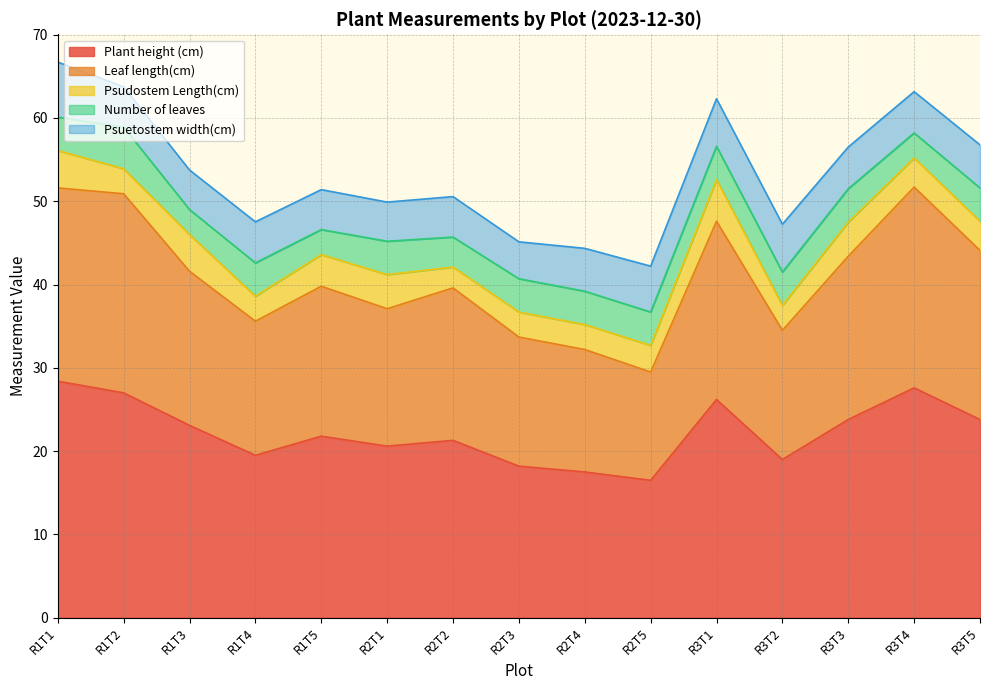

What is the sum of all Number of leaves values?

57.6